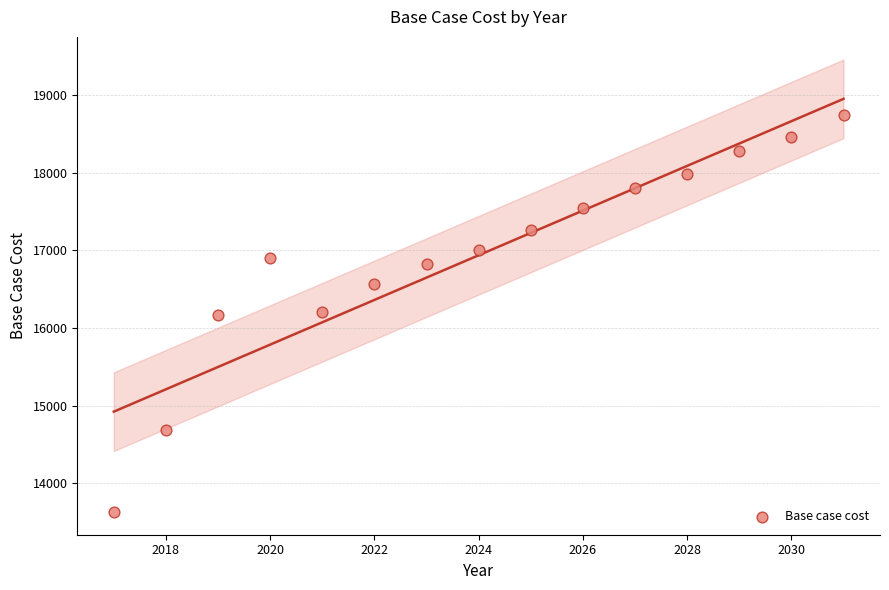

What is the range of Y values (max minus min)?

5123.2